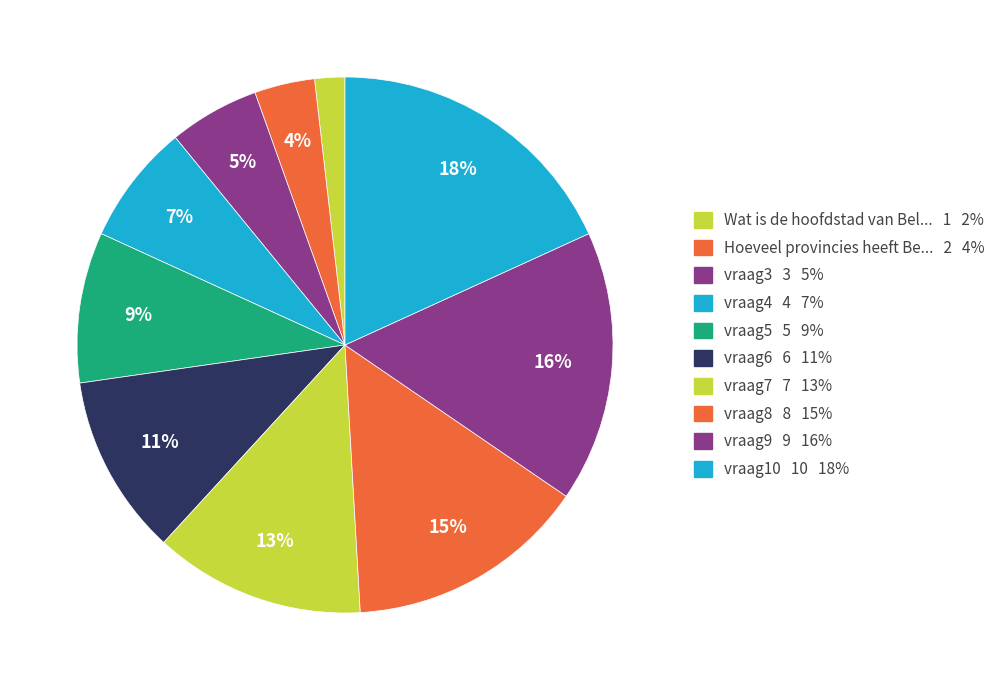

Count the number of slices in the pie.

10